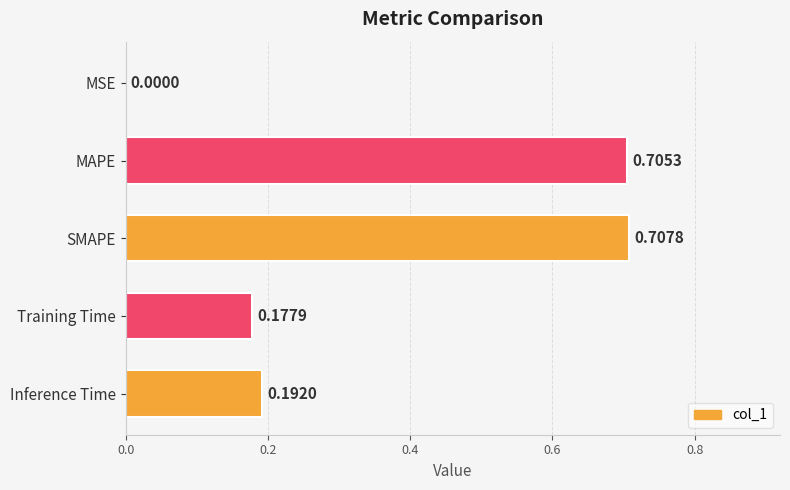

Are the bars horizontal?

Yes